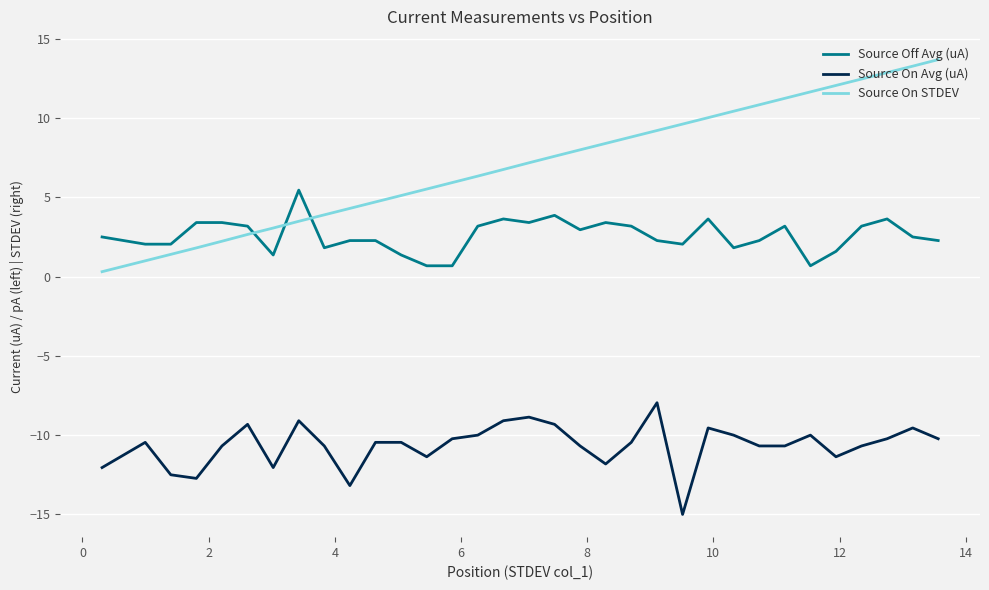

True or false: Source On STDEV and Source On Avg (uA) intersect in this chart.

False